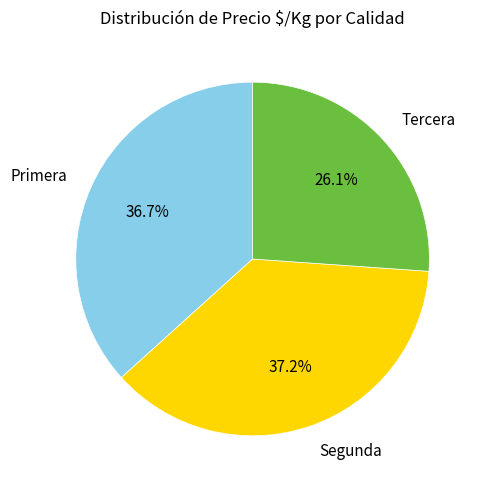

To the nearest percent, what is the average slice percentage?

33%